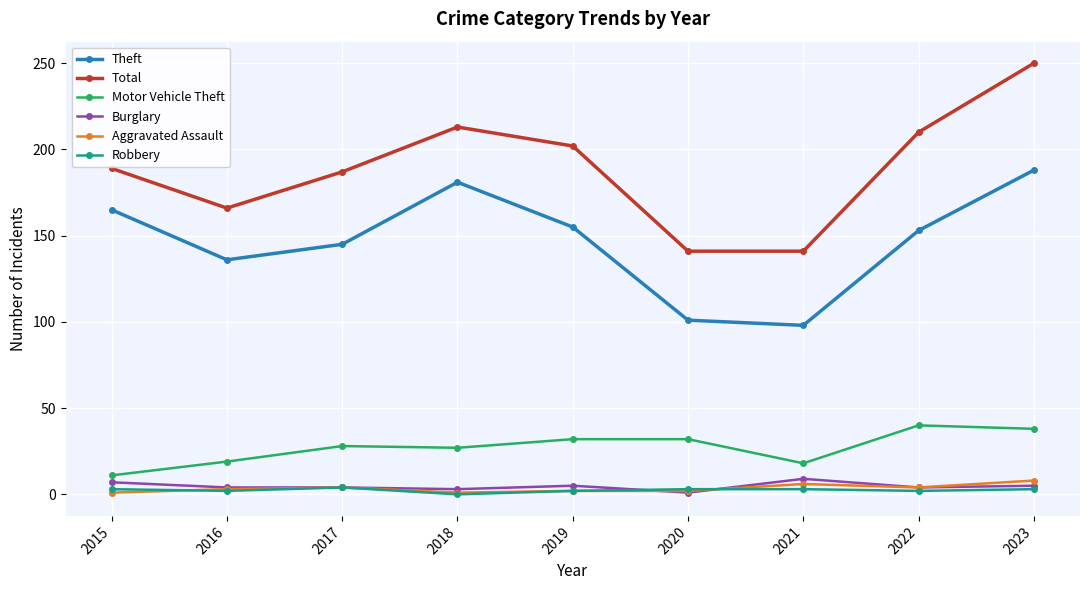

In Theft, how many points are higher than both neighbors (excluding endpoints)?

1